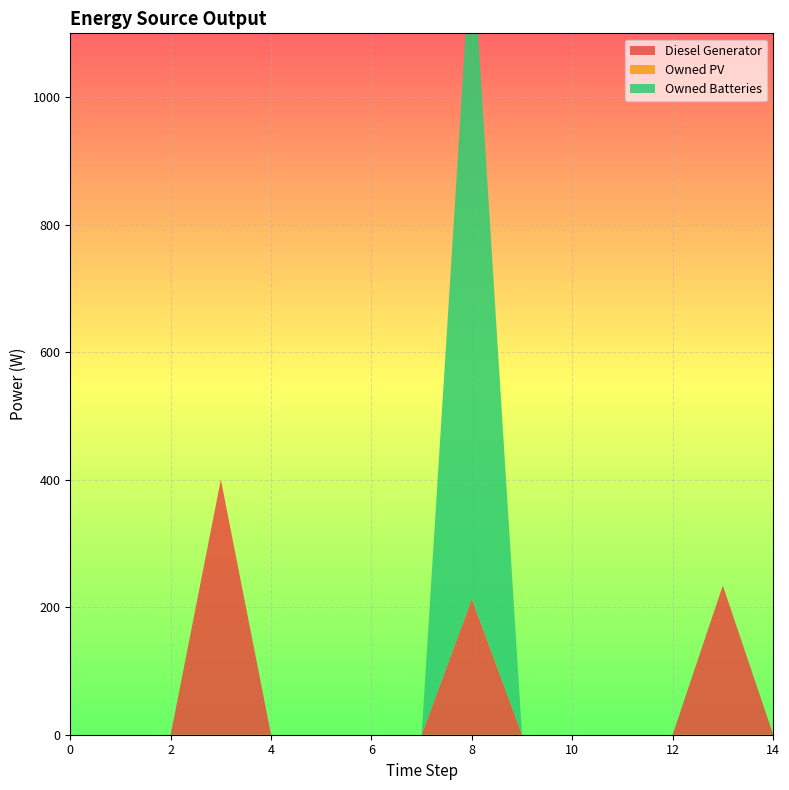

Reading left to right, extract all data points from this chart.

Diesel Generator: 0=0	1=0	2=0	3=400	4=0	5=0	6=0	7=0	8=213	9=0	10=0	11=0	12=0	13=234	14=1
Owned PV: 0=0	1=0	2=0	3=0	4=0	5=0	6=0	7=0	8=0	9=0	10=0	11=0	12=0	13=0	14=0
Owned Batteries: 0=0	1=0	2=0	3=0	4=0	5=0	6=0	7=0	8=1043	9=0	10=0	11=0	12=0	13=0	14=0